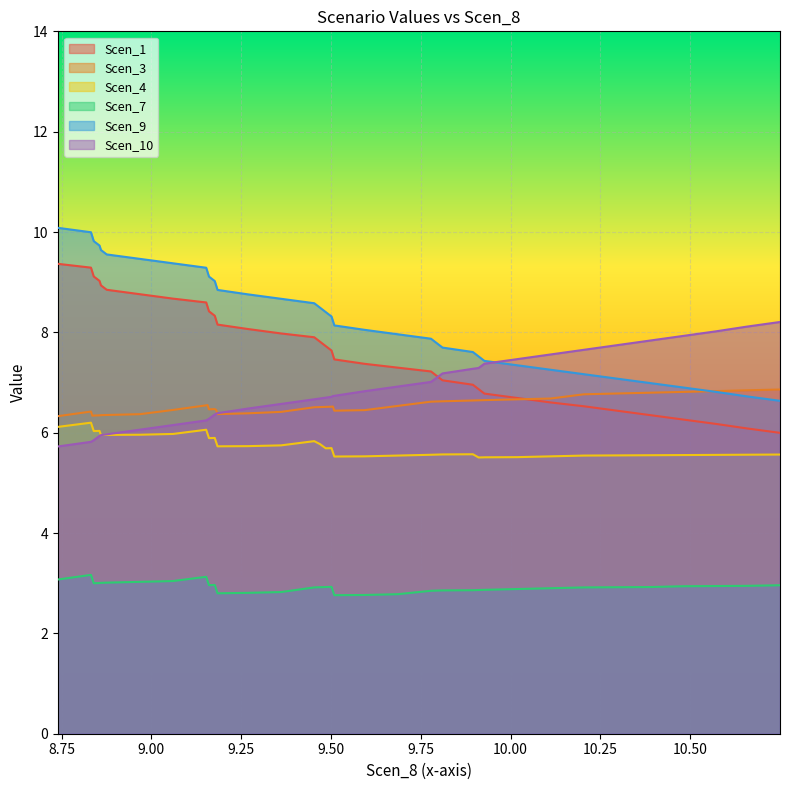

True or false: Scen_9 and Scen_7 intersect in this chart.

False